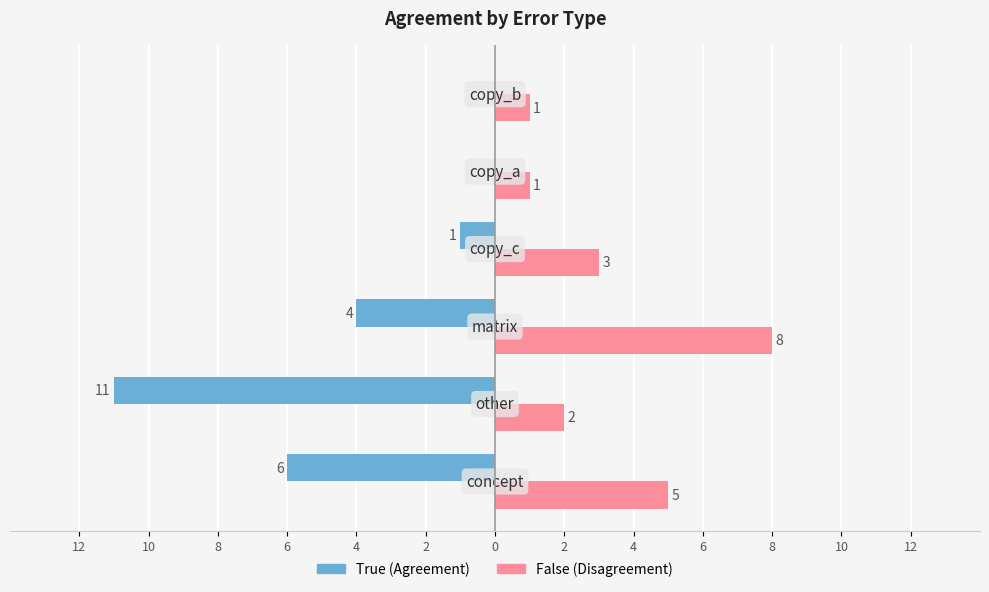

What are all the series names shown in the legend?

True (Agreement), False (Disagreement)